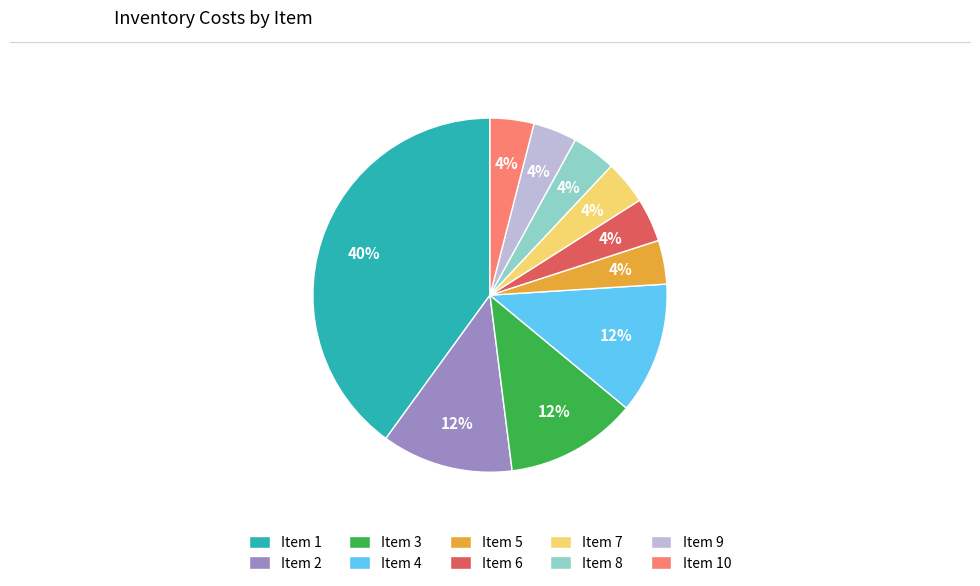

To the nearest percent, what percentage of the pie is Item 8?

4%